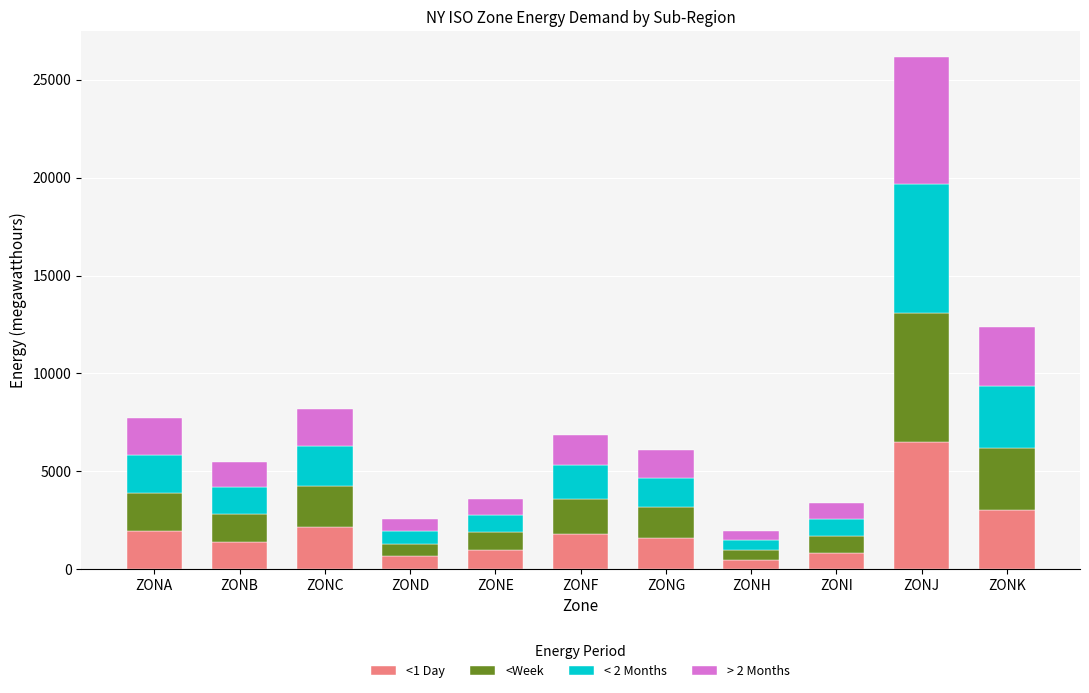

Is it true that <1 Day equals 1130 at ZONC?

False